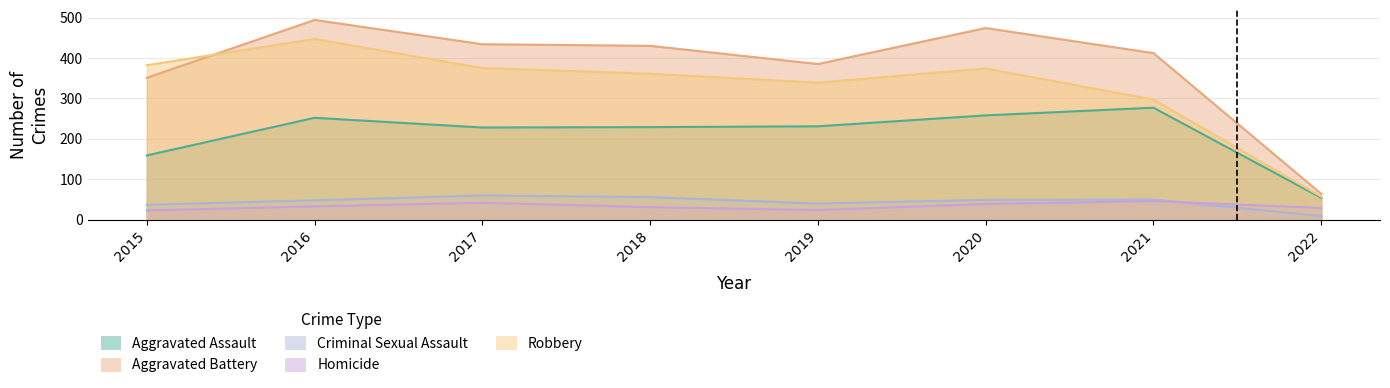

At which label does Criminal Sexual Assault first exceed 49?

2017